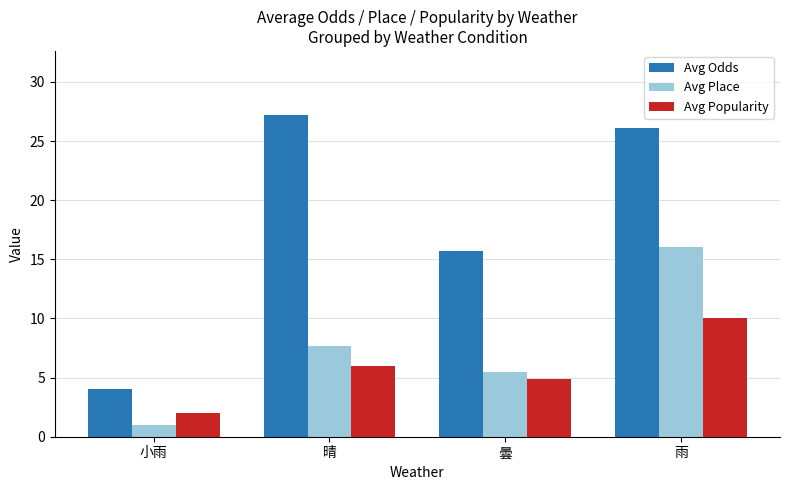

What value does the Avg Odds series have at 小雨?

4.0